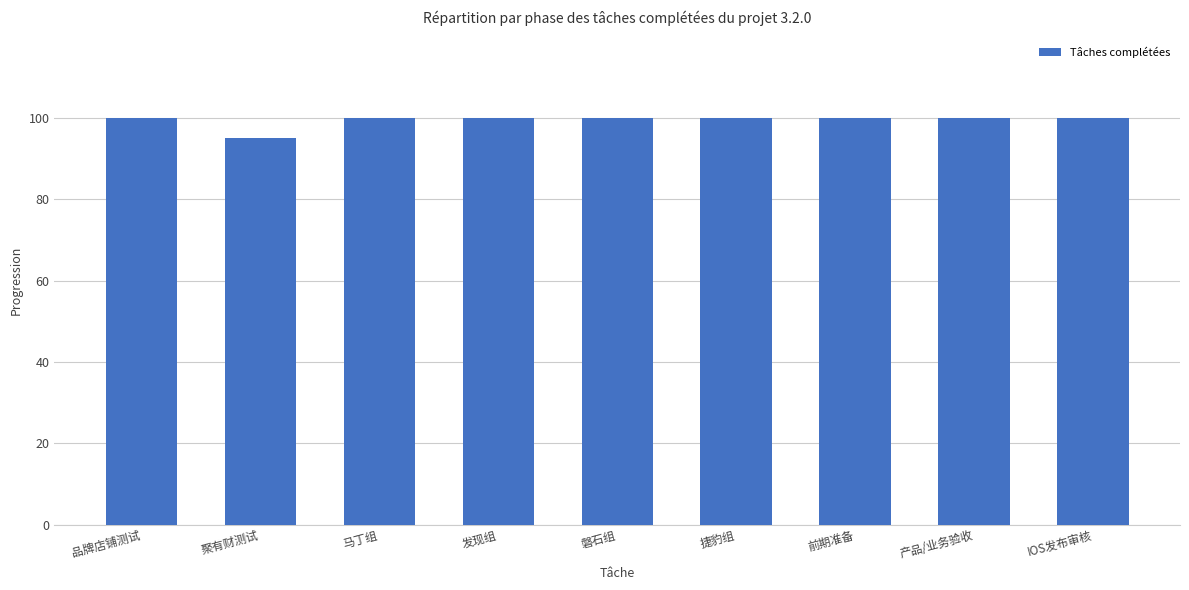

Is it true that the value at 捷豹组 is 100?

True